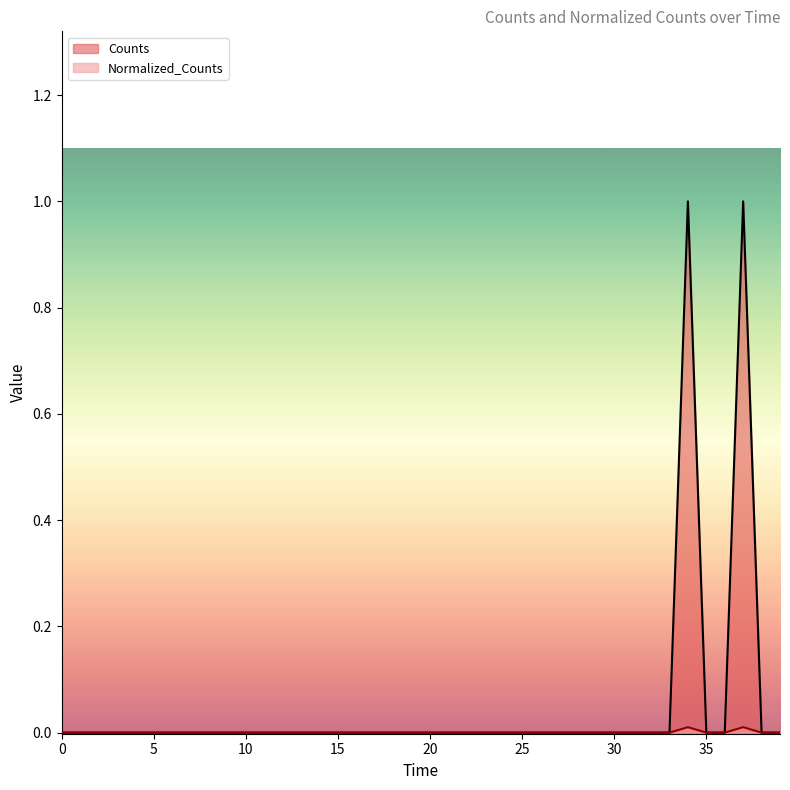

True or false: Normalized_Counts has more than 1 points higher than both neighbors.

True